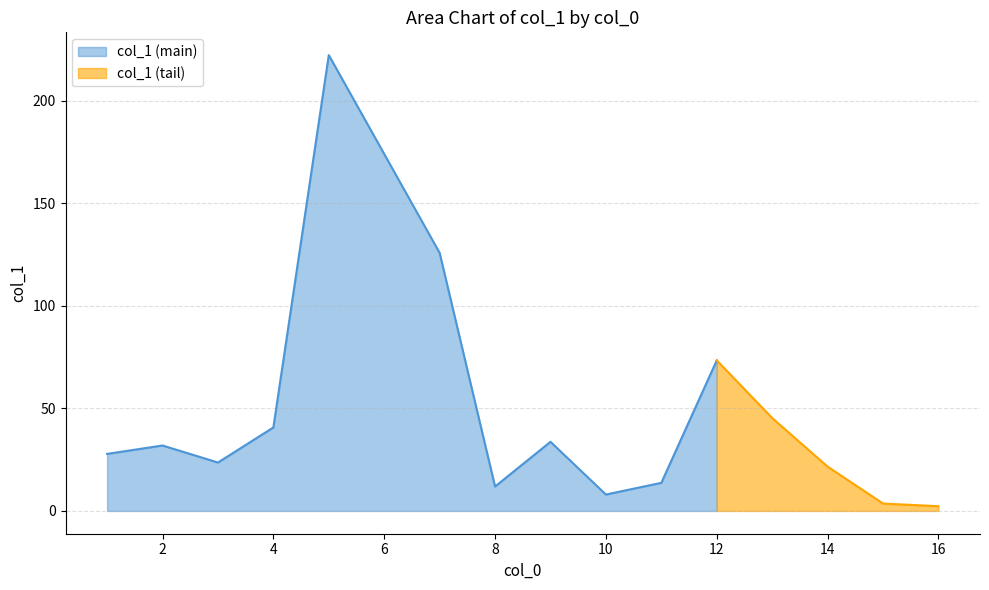

The chart shows a value of 11.9 at 8. True or false?

True